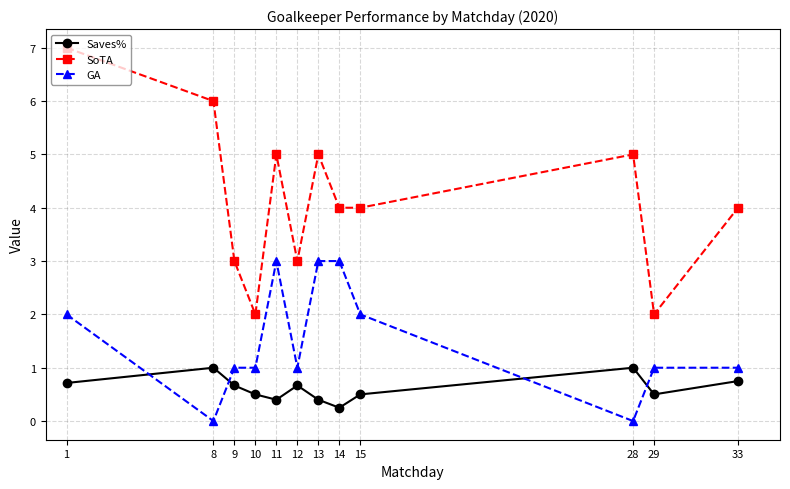

List the series in order of their peak value, highest first.

SoTA, GA, Saves%